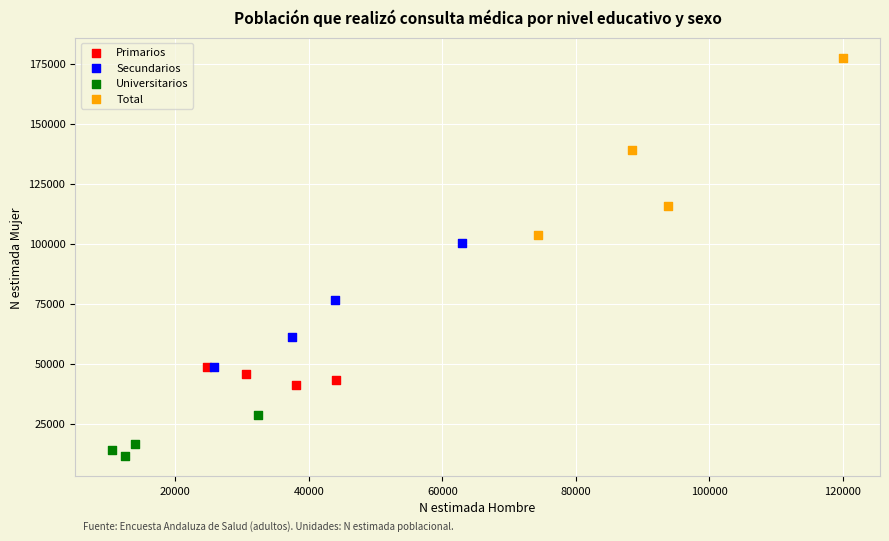

Which series has the widest spread of Y values?

Total